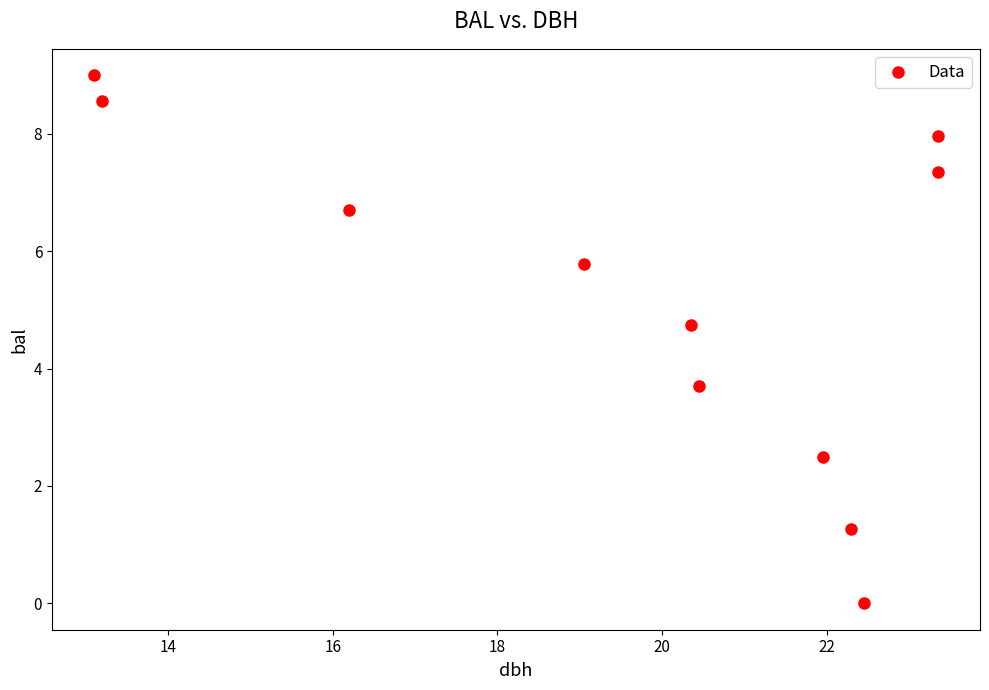

What Y value in the scatter plot is closest to 4?

3.7